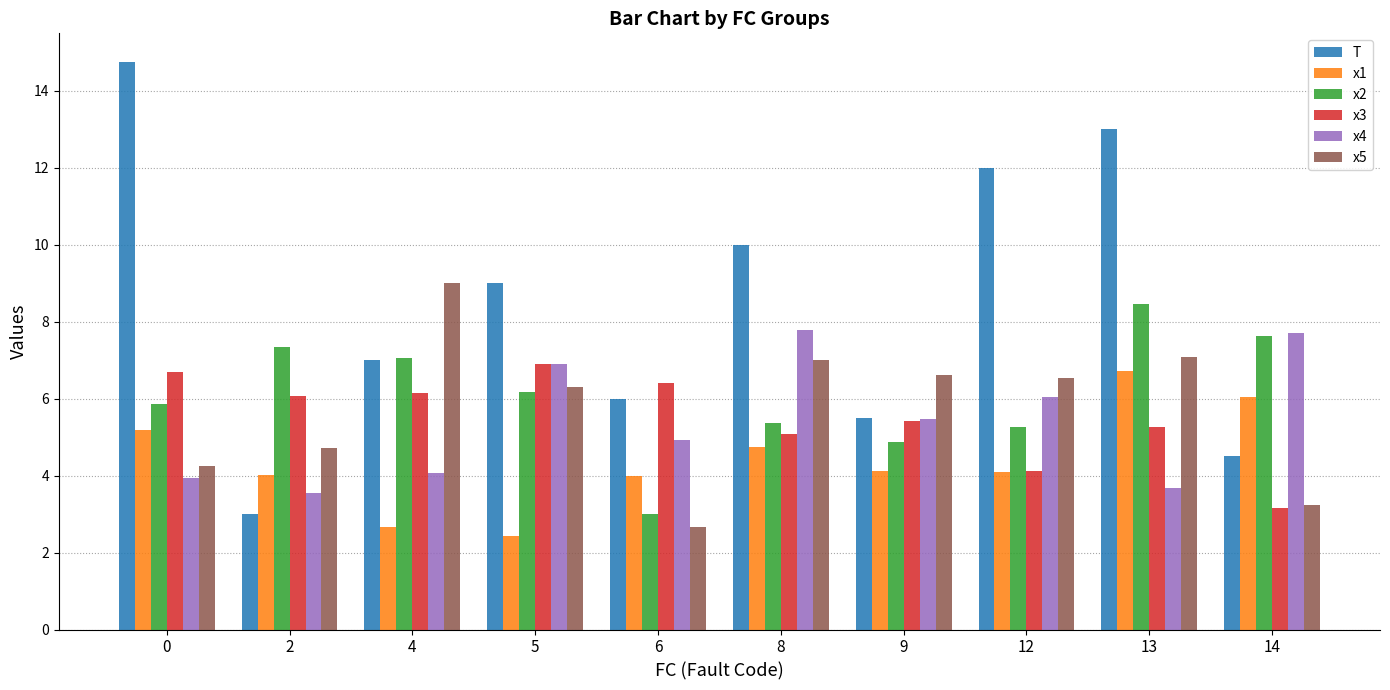

What is the spread (max minus min) of values at 6?

3.7